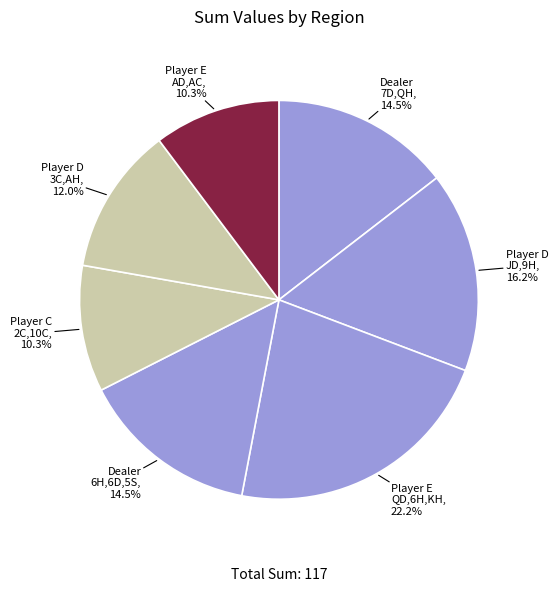

How many segments does this pie chart have?

7